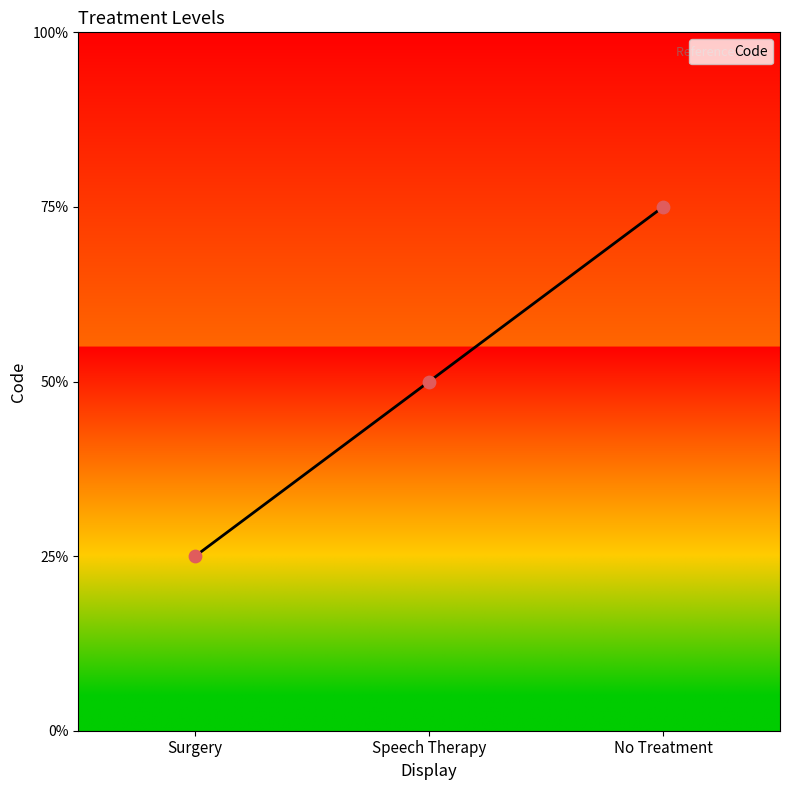

Approximately how many times larger is the value at Speech Therapy compared to Surgery?

2.0